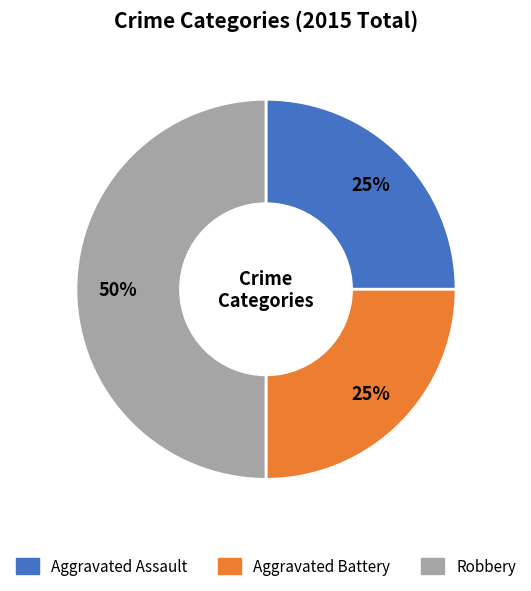

How many slices are in this pie chart?

3